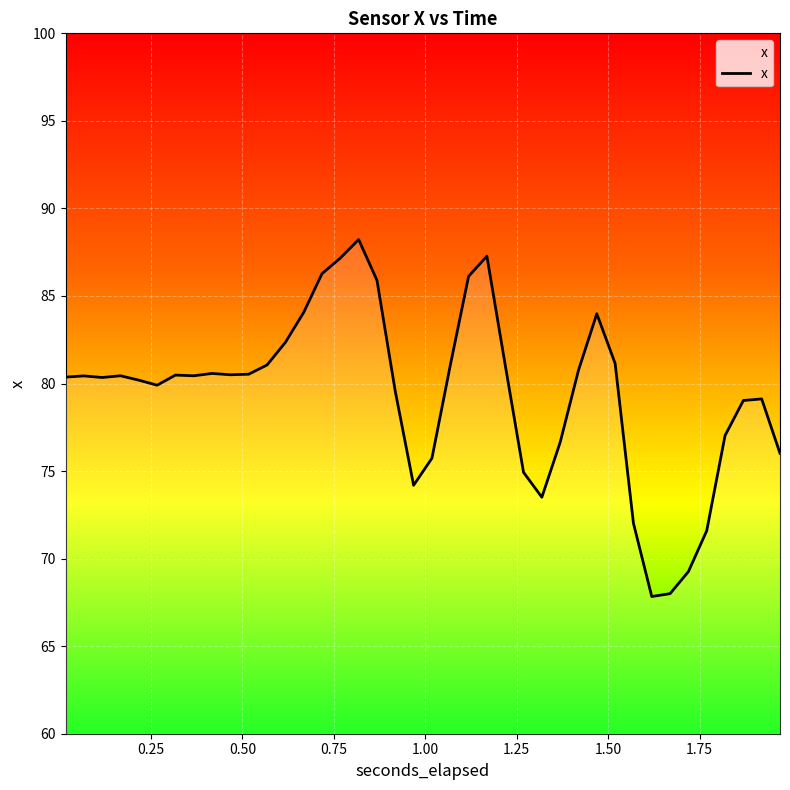

What is the maximum value shown in the chart?

88.2